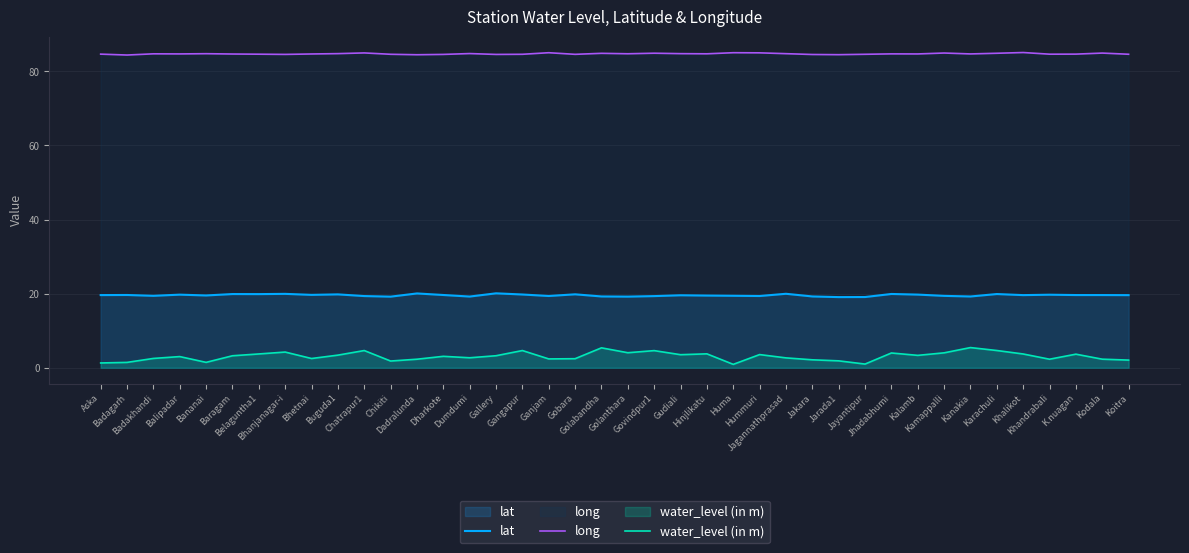

In long, how many points are higher than both neighbors (excluding endpoints)?

12